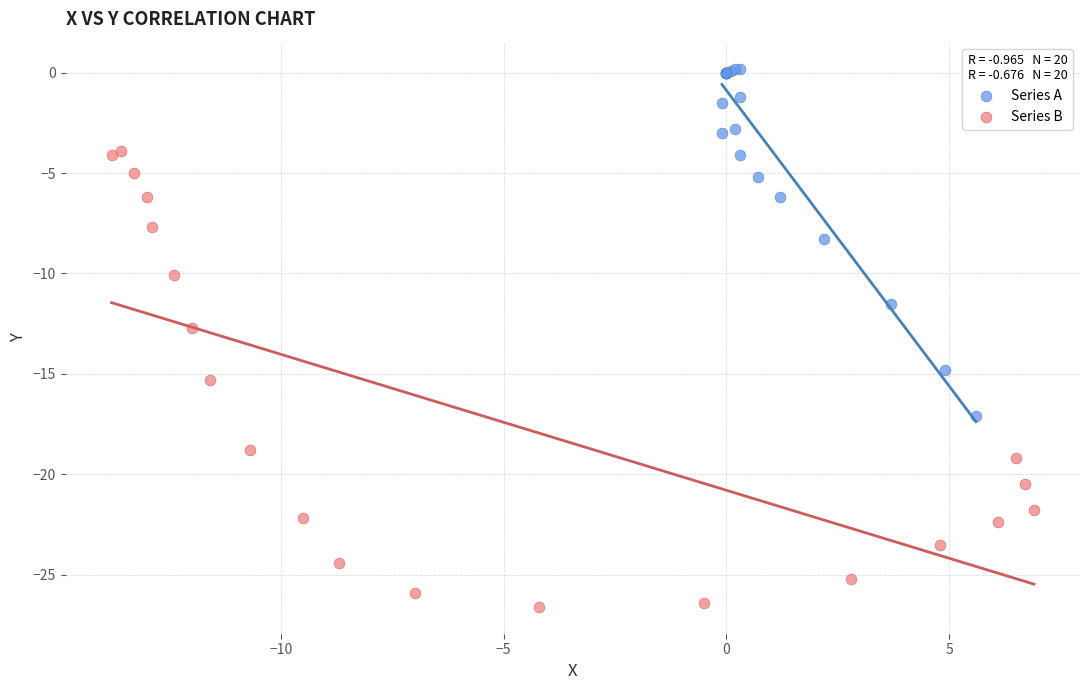

Which series has the widest spread of Y values?

Series B